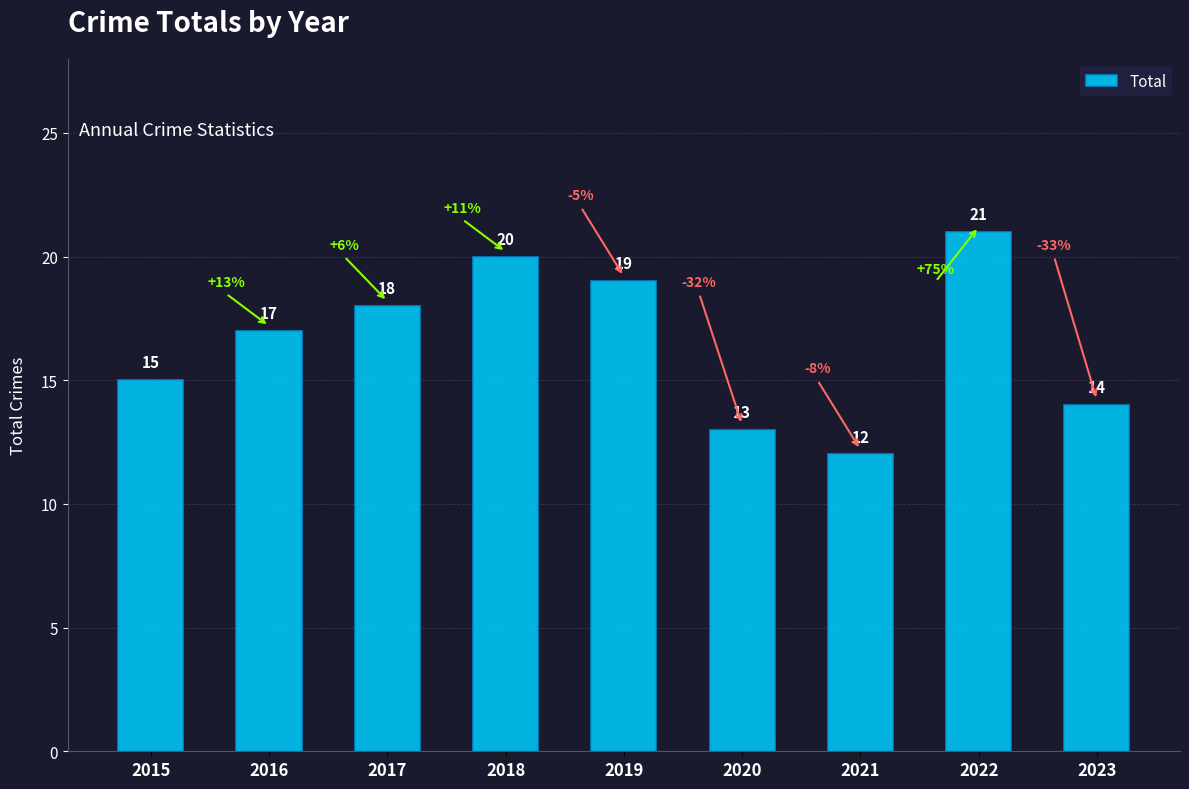

What is the difference between the values at 2021 and 2016?

5